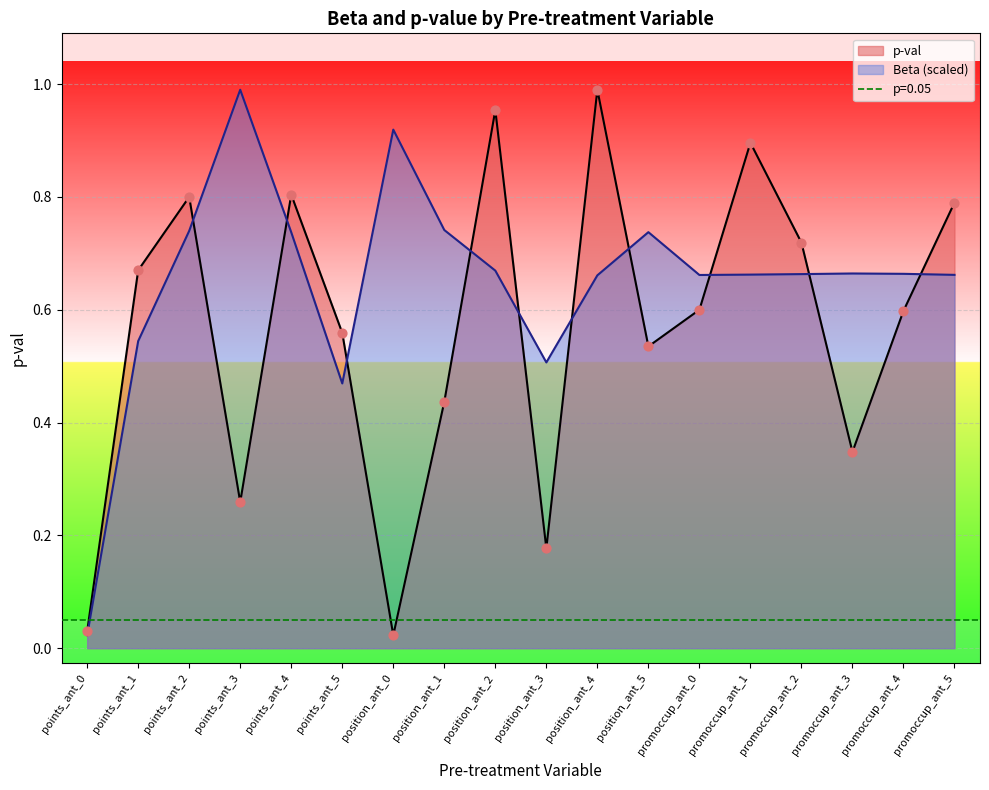

Which series has the largest total across all categories?

Beta